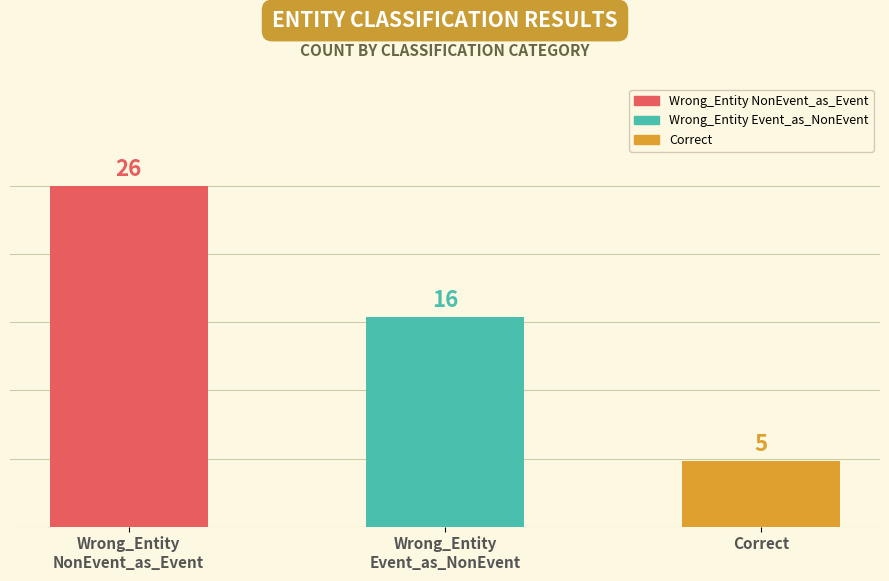

Count the values in the range 5 to 26.

3